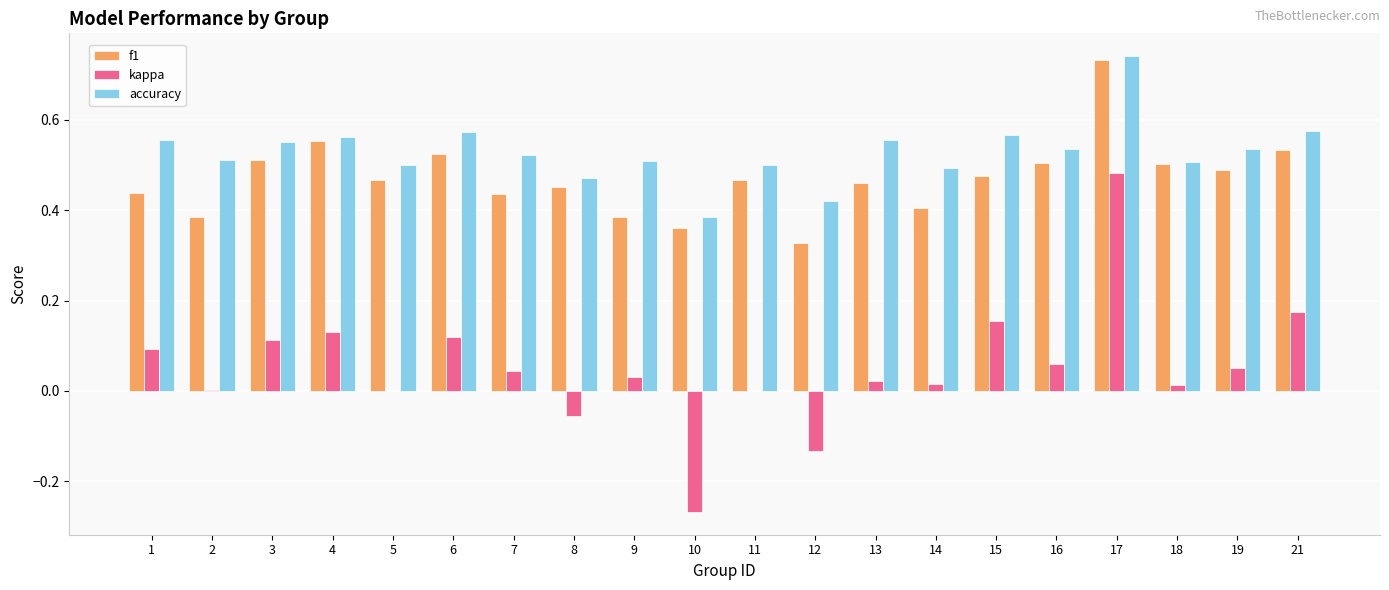

What is the sum of all f1 values?

9.4